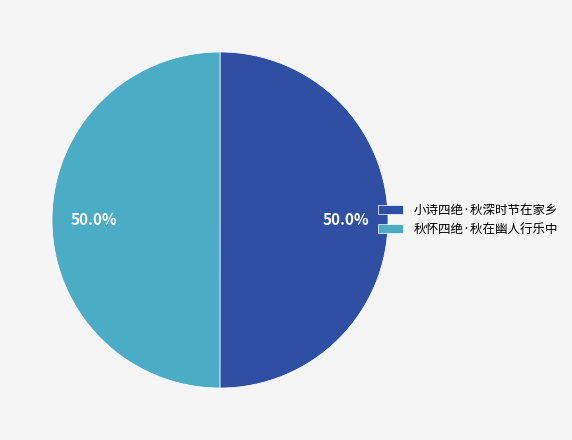

Is it true that 小诗四绝·秋深时节在家乡 is 37% of the pie?

False